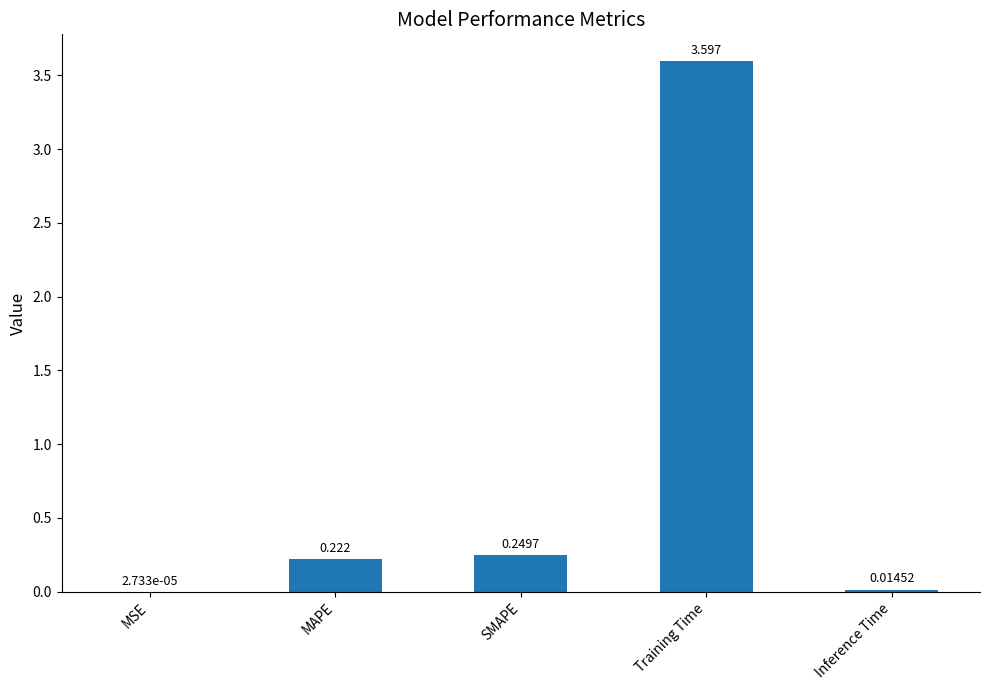

Between MSE and Training Time, which is larger?

Training Time